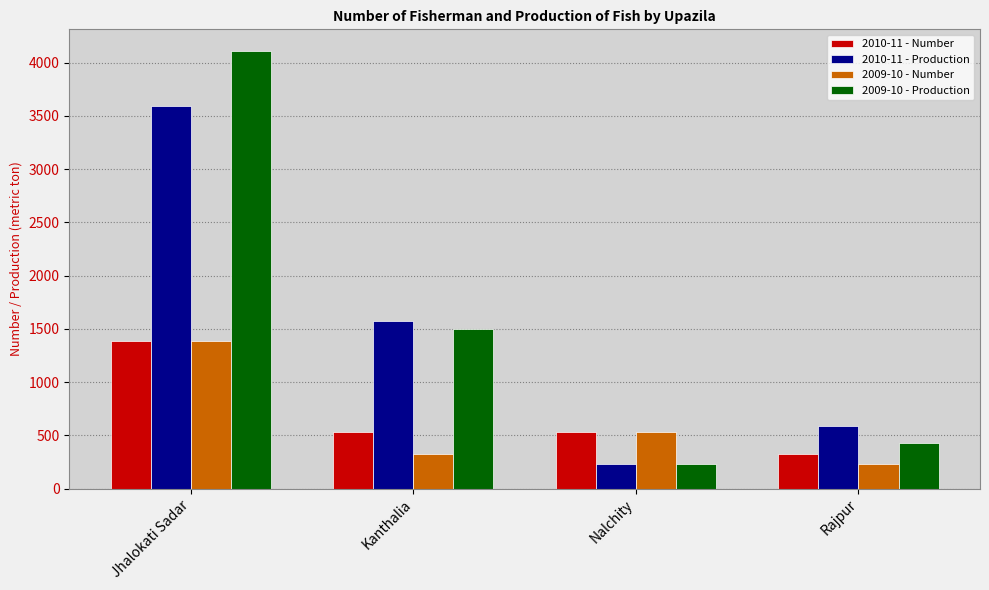

Count the 2010-11 - Number values in the range 530 to 1386.

3